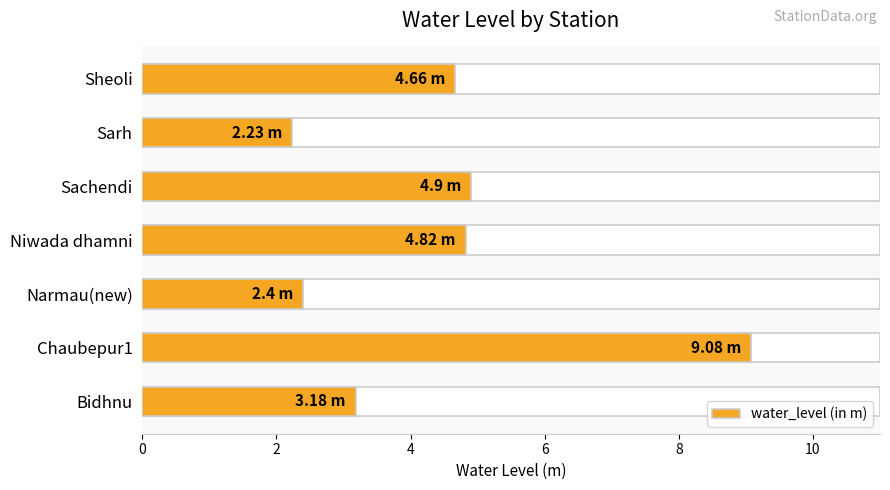

What is the sum of all values?

31.3